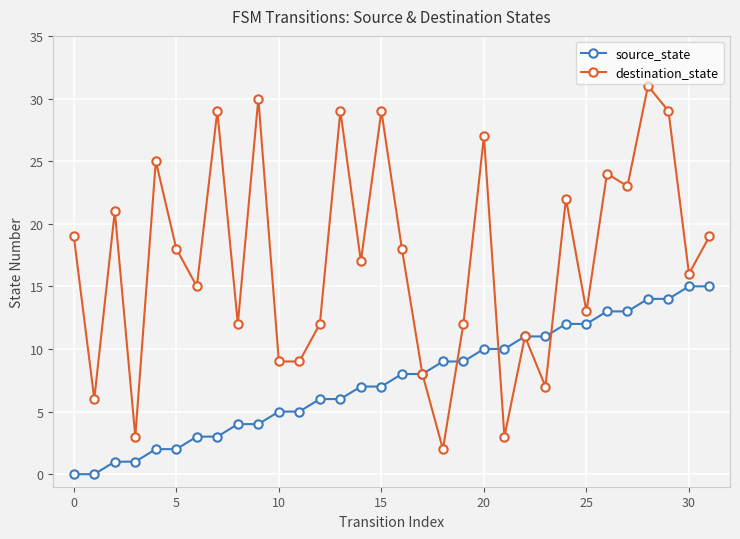

Count the number of categories in the chart.

32